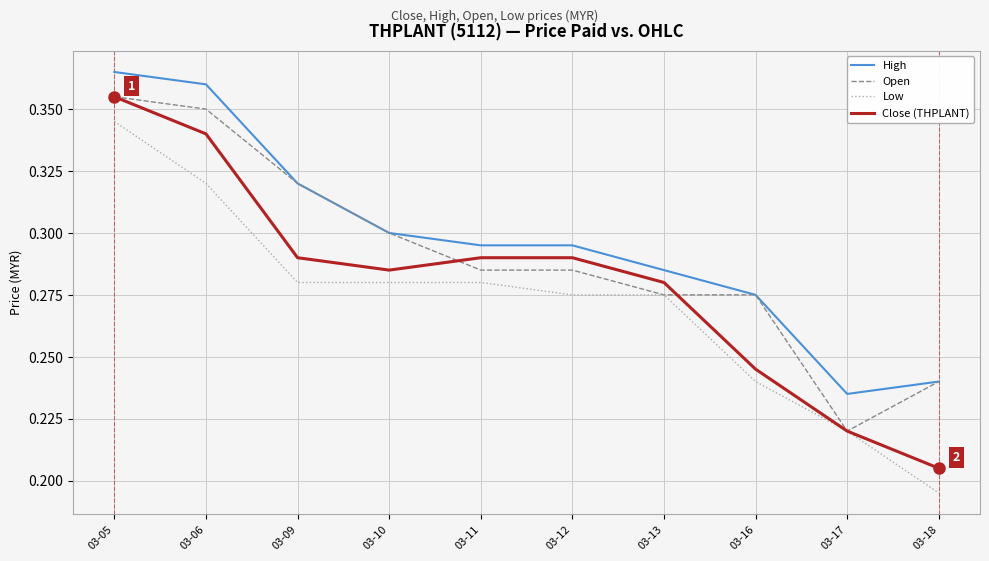

True or false: High and Close (THPLANT) intersect in this chart.

False